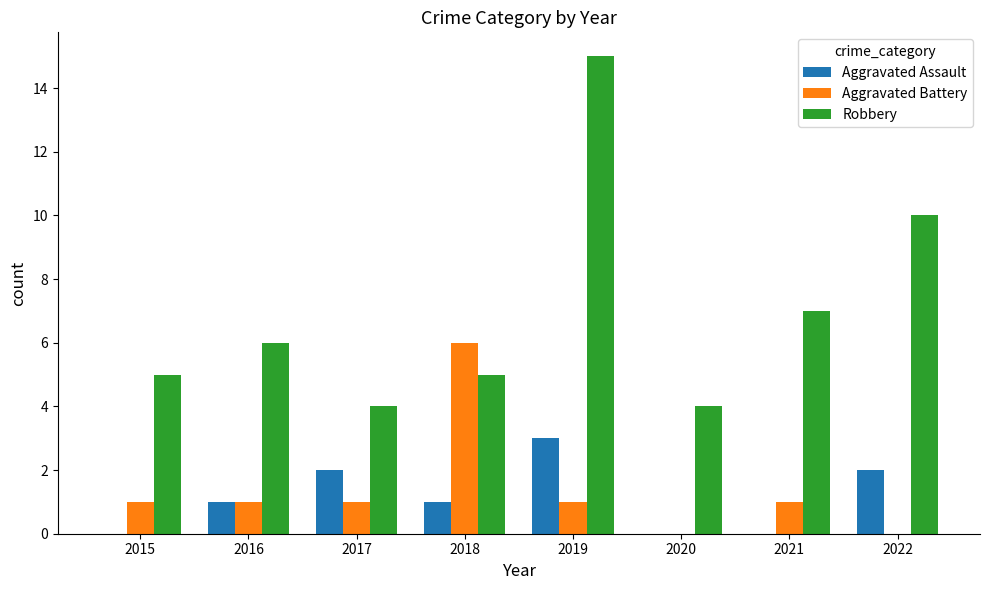

What is the greatest value displayed?

15